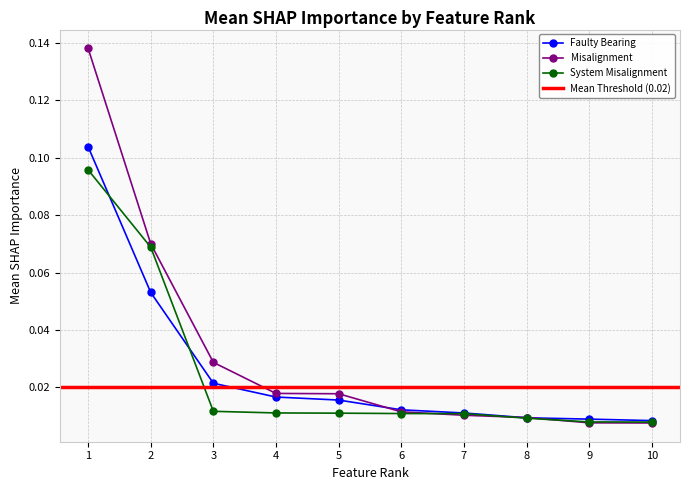

The System Misalignment series shows 0.0 at 9. True or false?

False